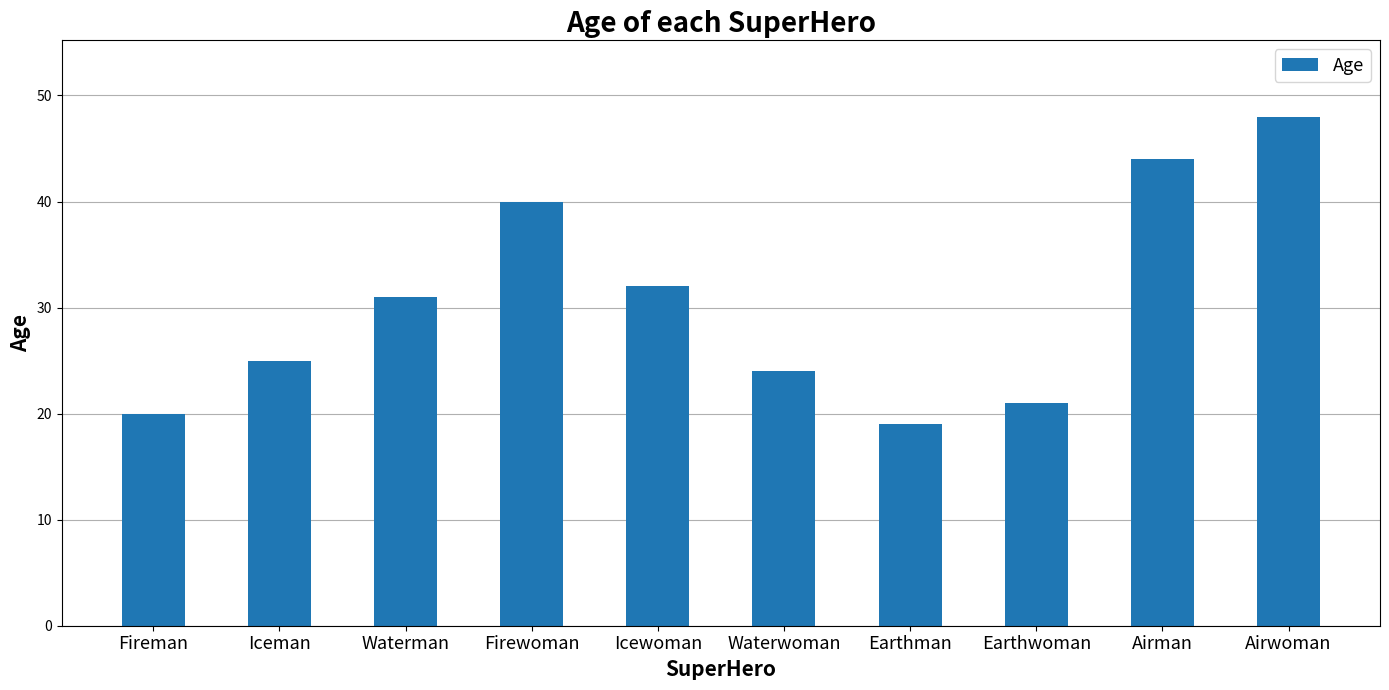

What is the value of the 8th bar from the left?

21